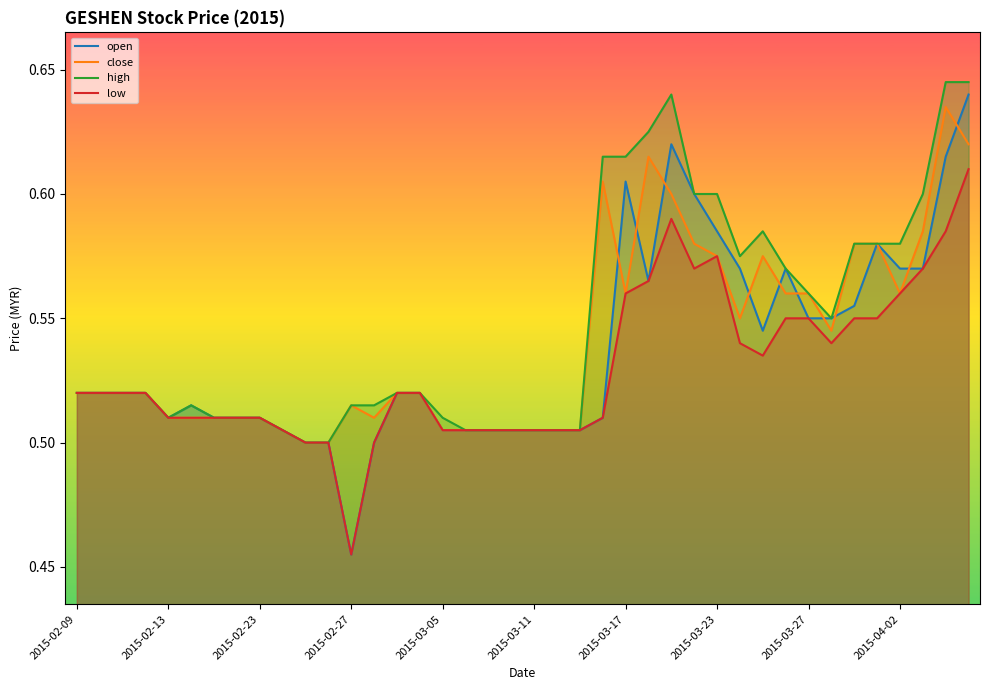

Which series has the largest range (max minus min)?

open